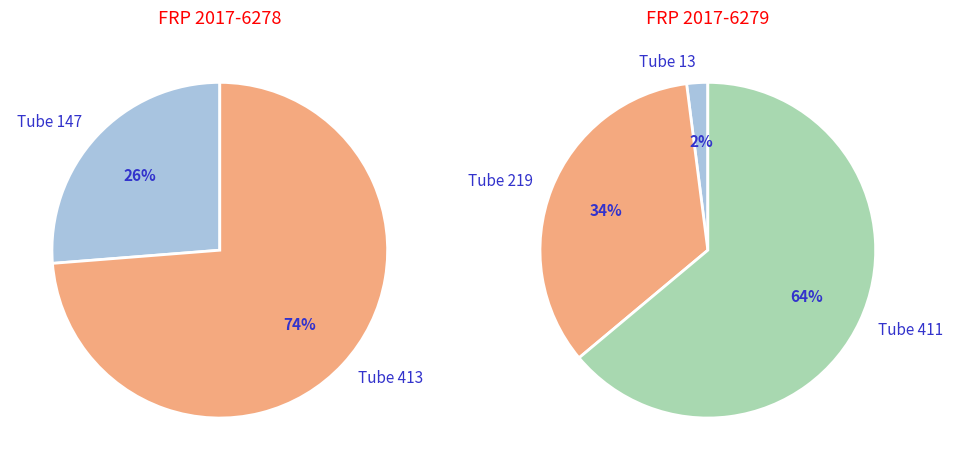

How many segments does this pie chart have?

2